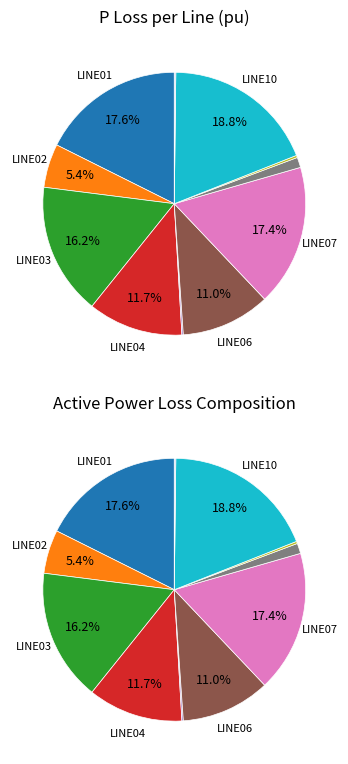

Combined, do LINE04 and LINE05 account for over 50%?

No